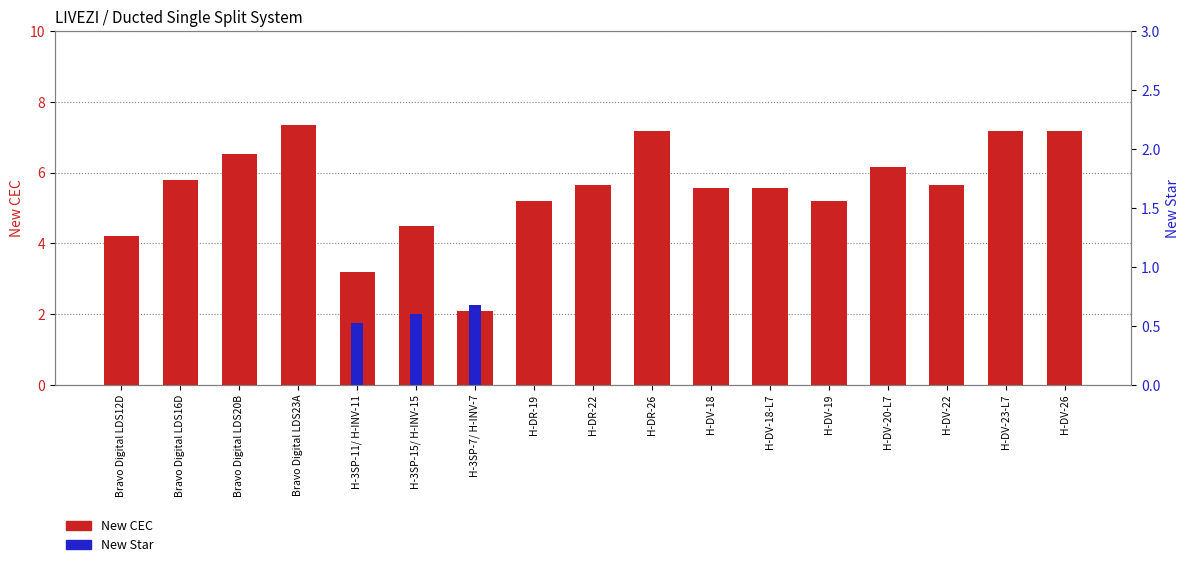

How many bars are there in total?

34